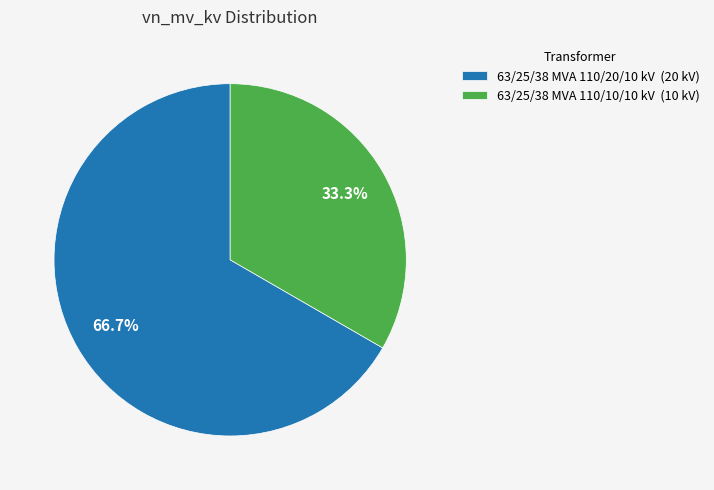

To the nearest percent, what percentage of the pie is 63/25/38 MVA 110/10/10 kV?

33%